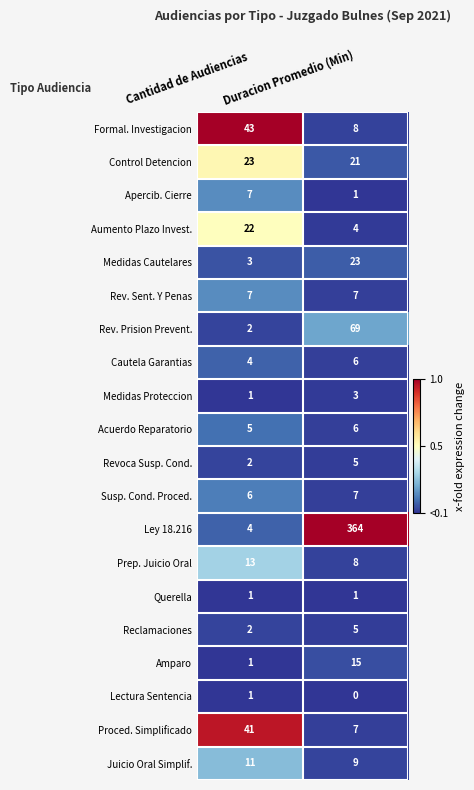

Which series has the largest range (max minus min)?

Ley 18.216